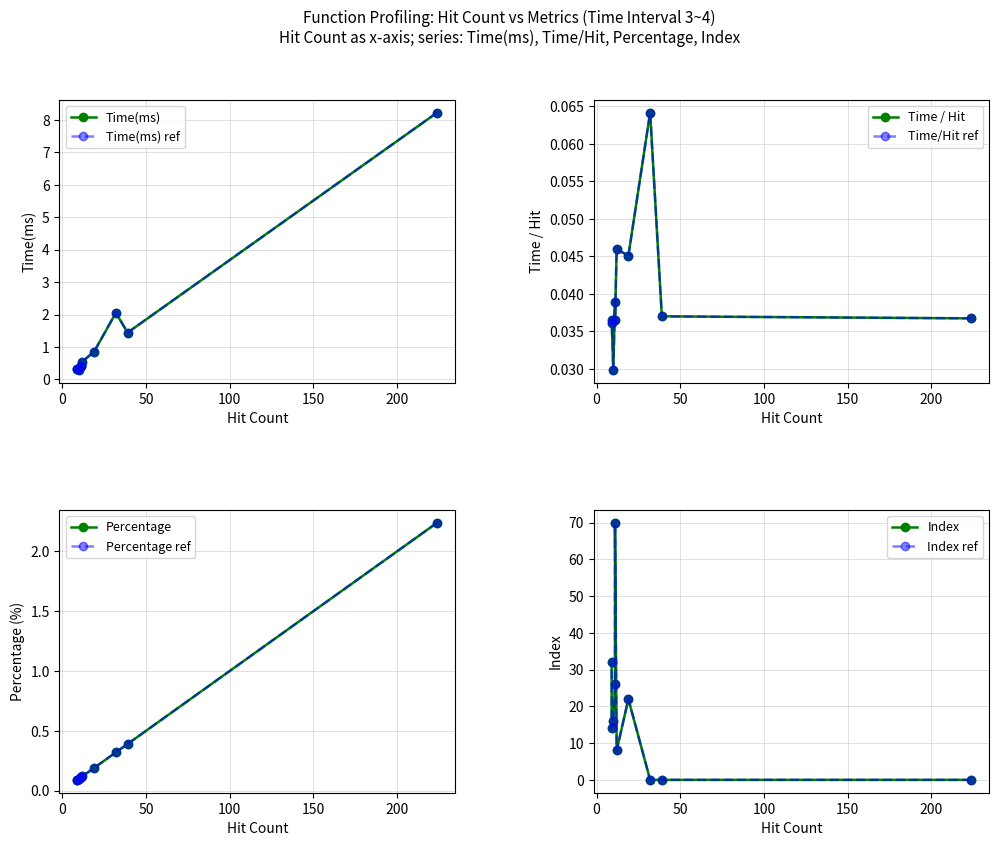

Is the value of Time / Hit at 224 greater than the value of Time(ms) at 11?

No